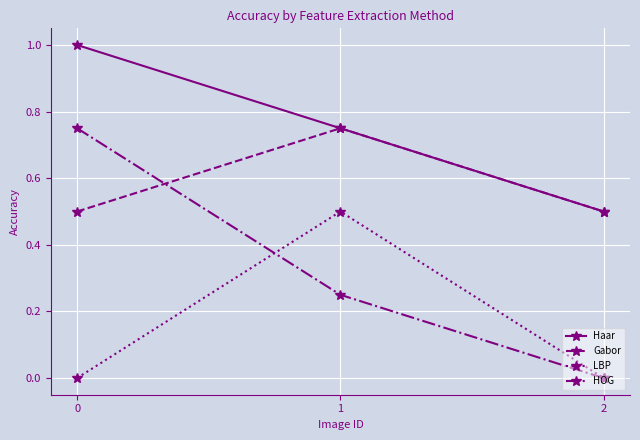

Between 1 and 2, which series saw the biggest shift?

LBP